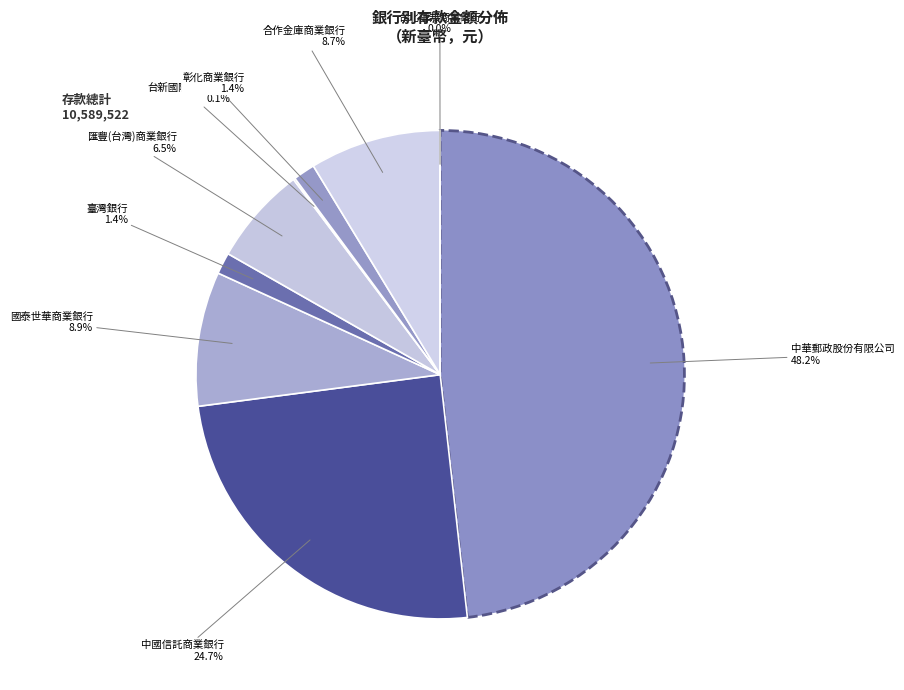

What is the largest slice in the pie chart?

中華郵政股份有限公司